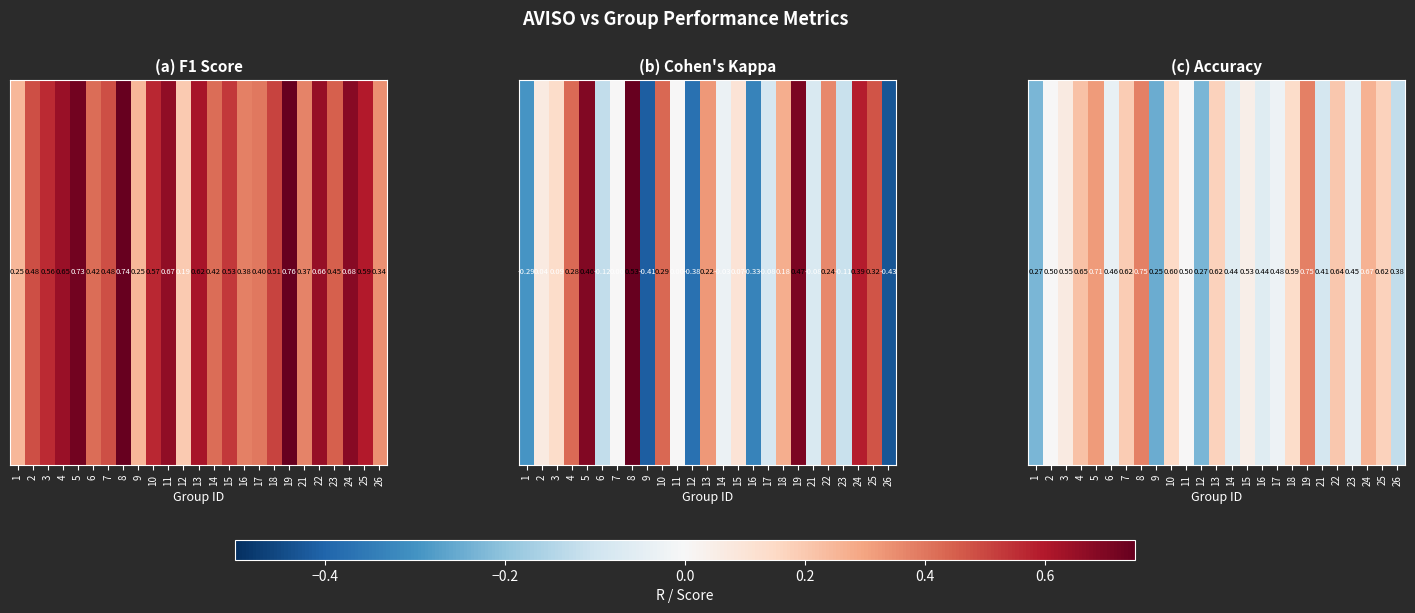

What is the average value?

0.5